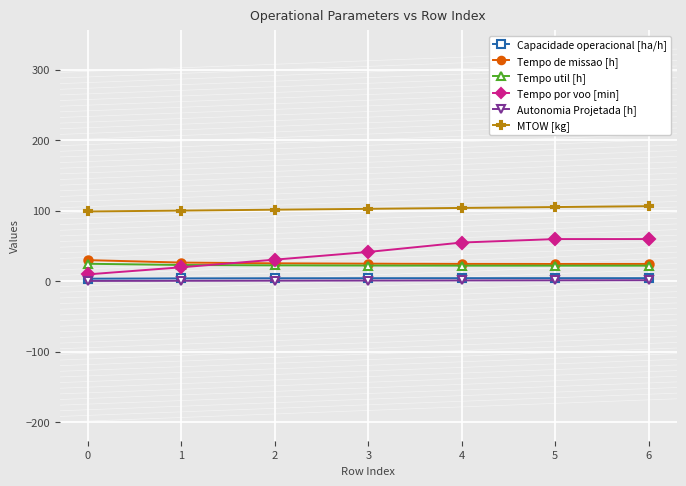

What is the value of the Capacidade operacional [ha/h] point at the 5th from the left?

4.1